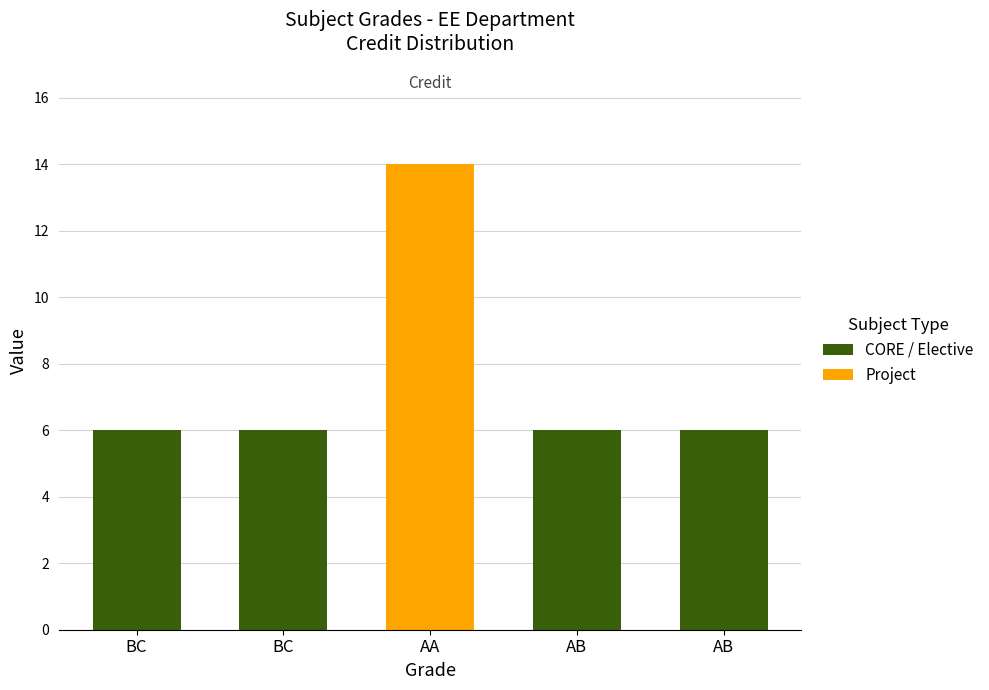

The value at AB is 1. True or false?

False